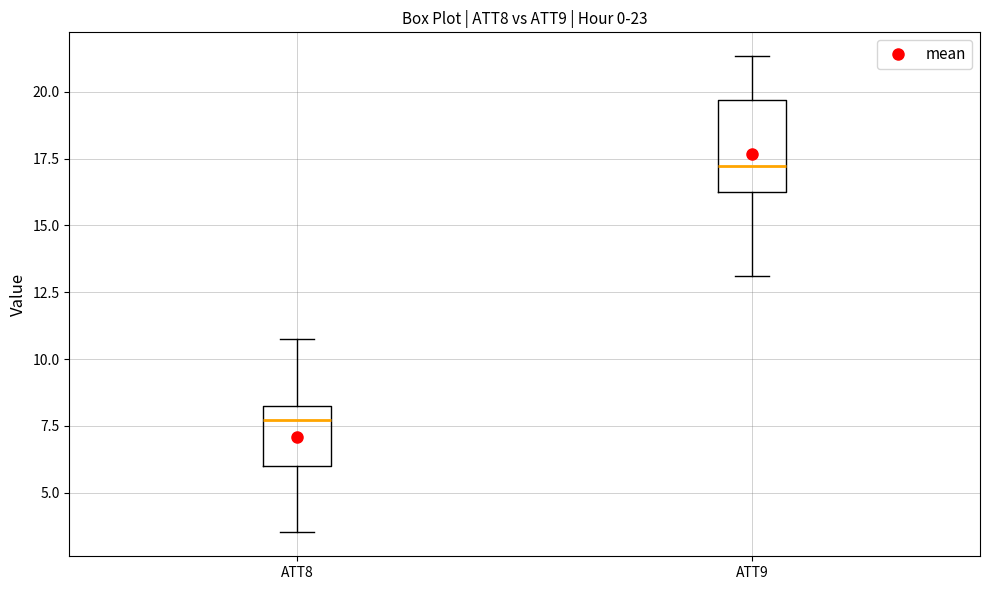

Which box's median line is the lowest?

ATT8